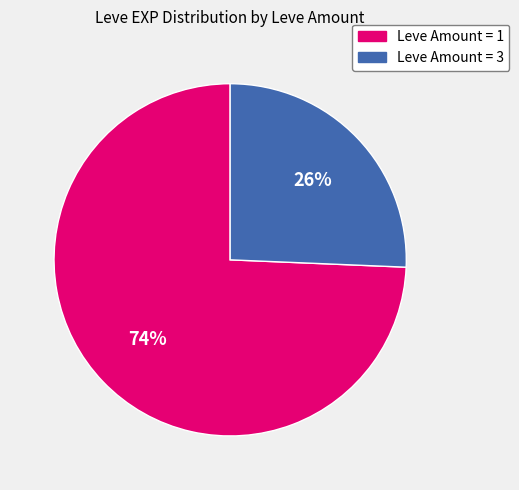

Does any single category account for the majority?

Yes